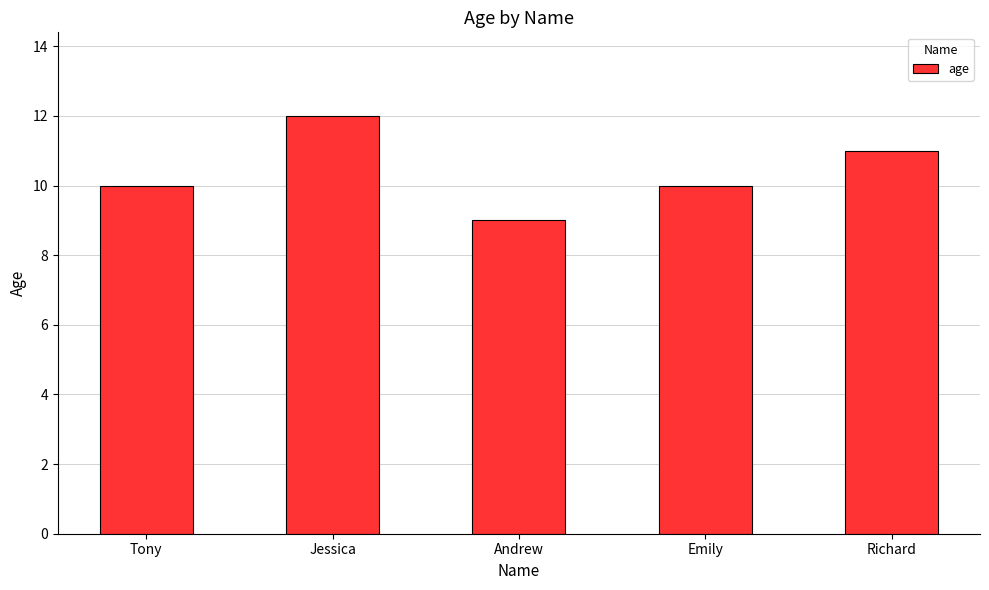

How many data points does each series have?

5